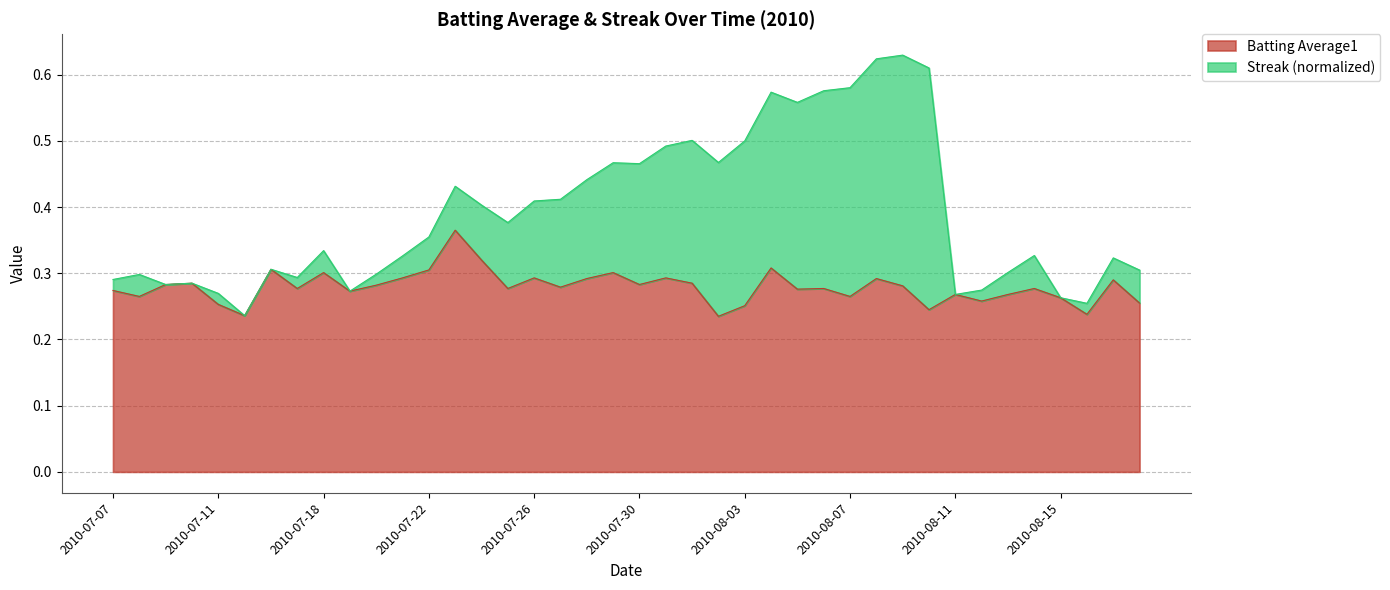

What is the value of the 21st point from the left?

0.3